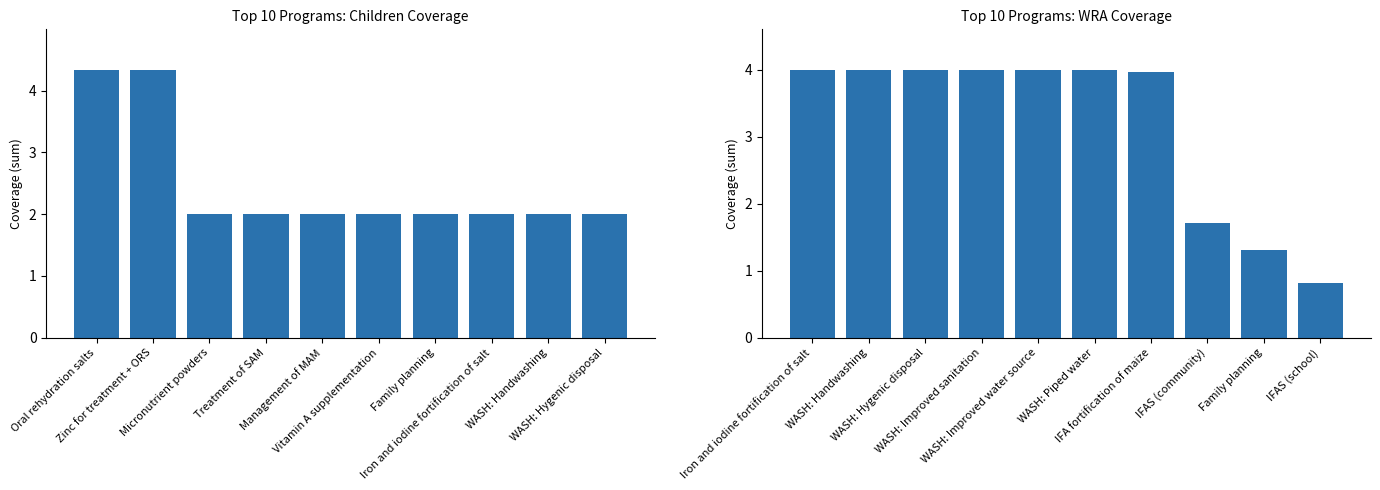

What is the difference between the maximum and minimum values in the WRA 15-49 years series?

3.2